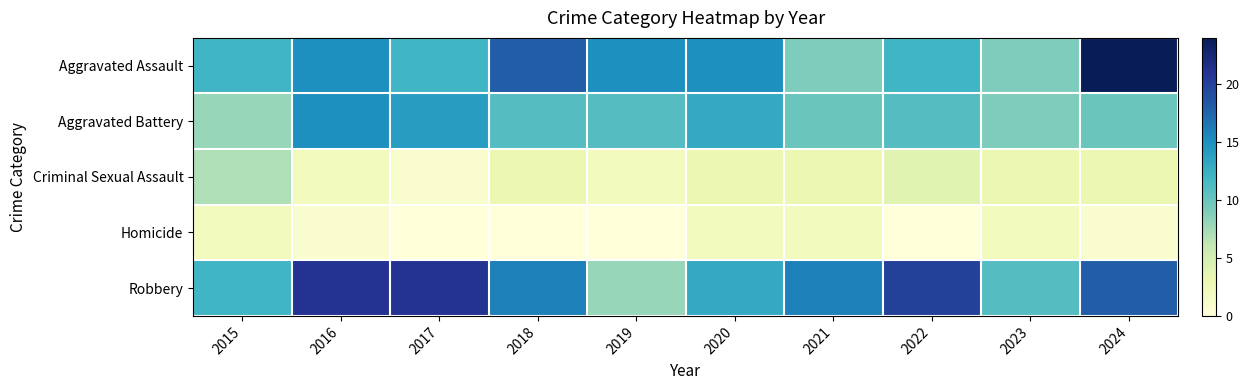

Which series has the widest spread of values?

Aggravated Assault